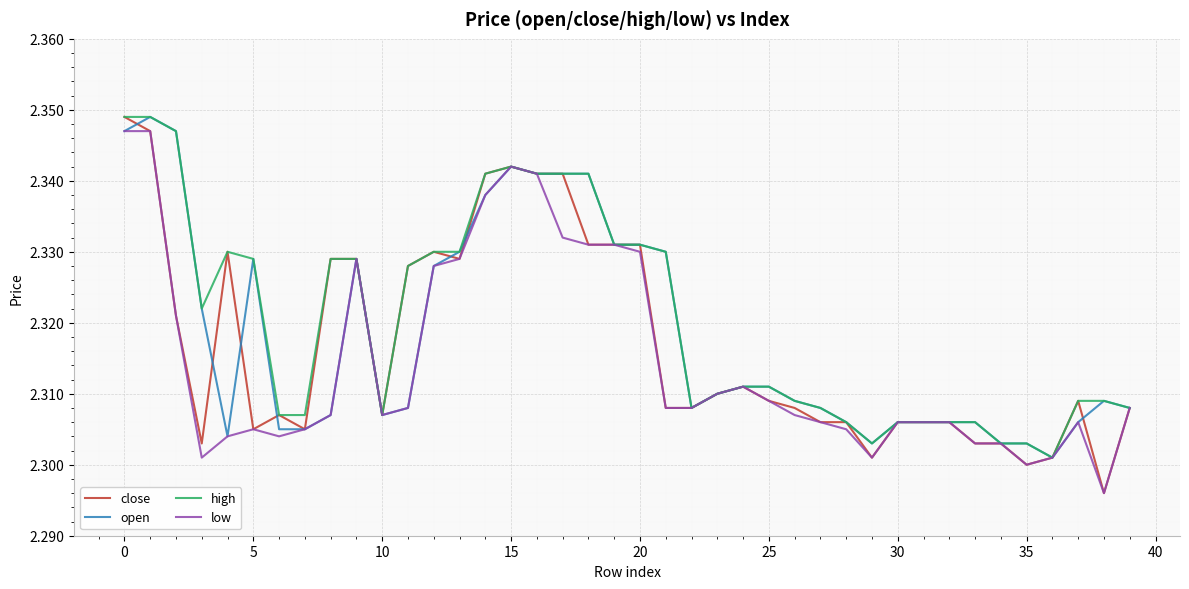

What are all the series names shown in the legend?

close, open, high, low